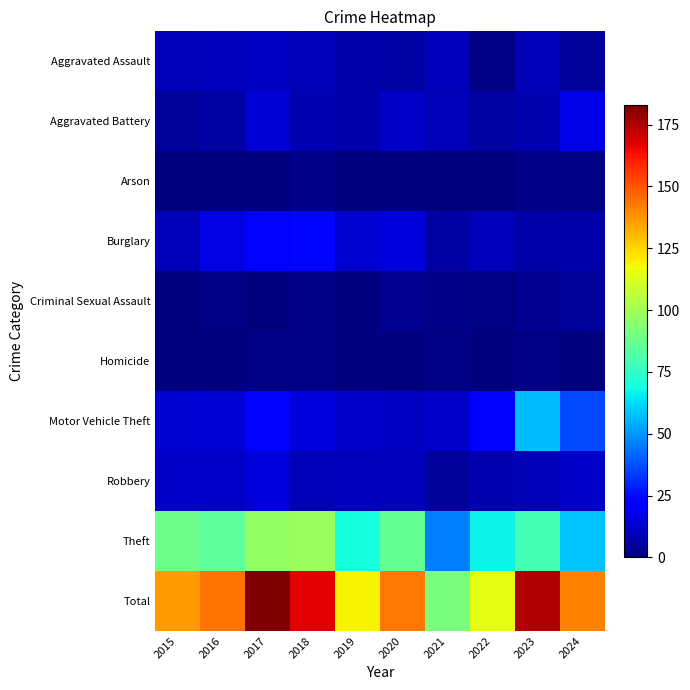

What is the maximum value shown in the chart?

183